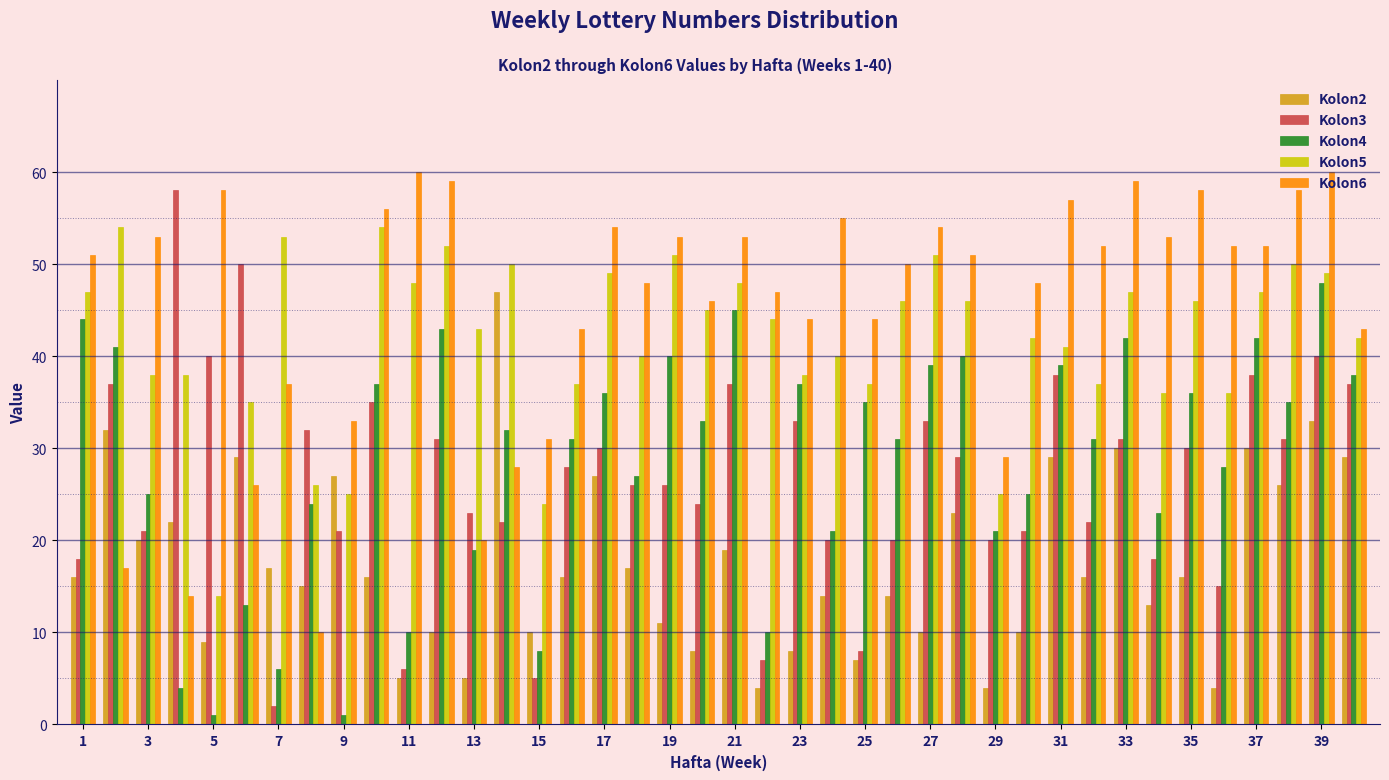

What is the greatest value displayed?

60